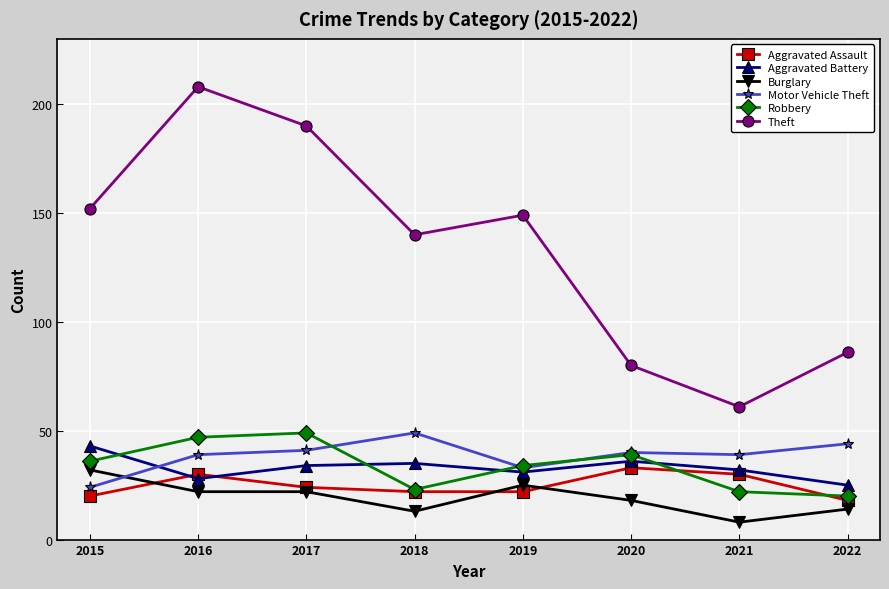

What is the minimum value for Burglary?

8